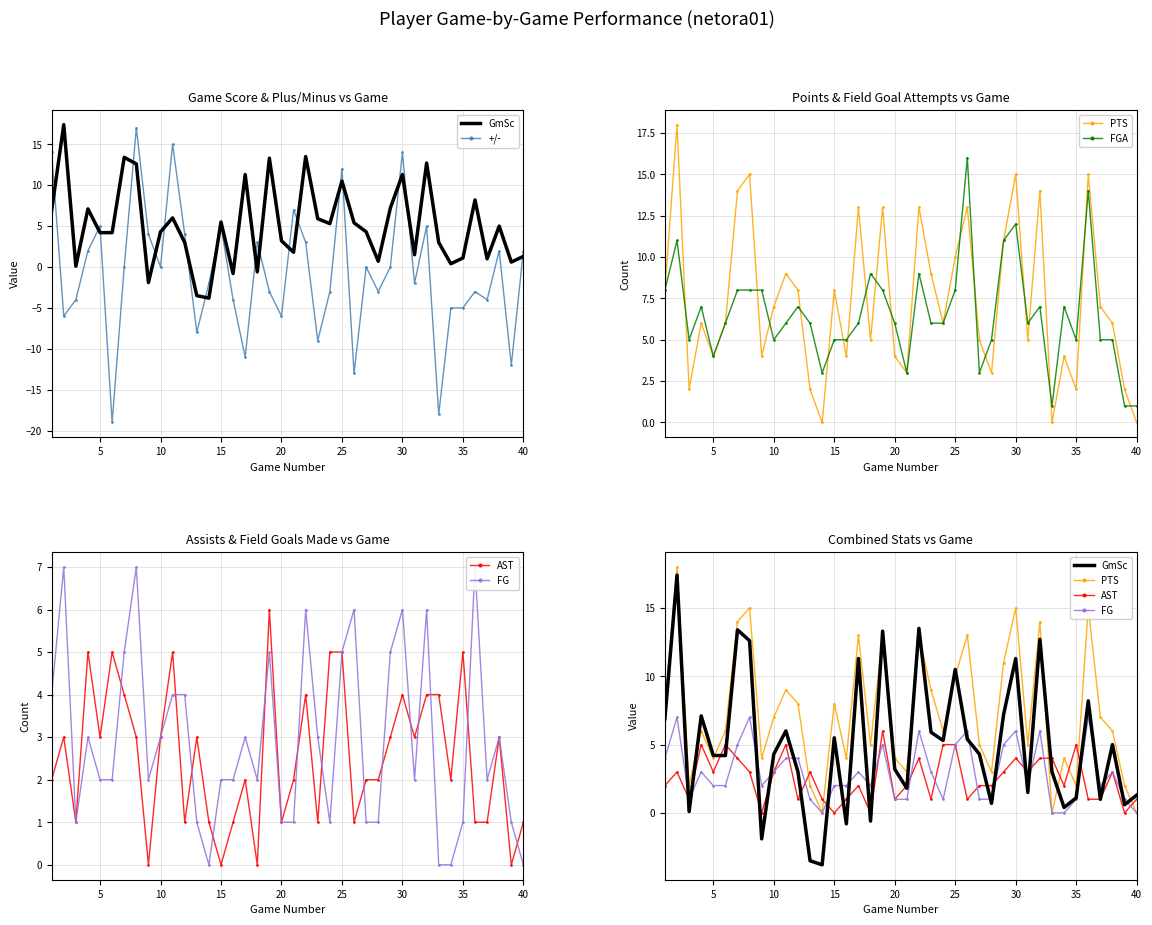

Reading right to left, extract all data points from this chart.

GmSc: 1.3	0.6	5.0	1.0	8.2	1.1	0.4	3.0	12.7	1.5	11.3	7.2	0.7	4.3	5.4	10.5	5.3	5.9	13.5	1.8	3.2	13.3	-0.6	11.3	-0.8	5.5	-3.8	-3.5	3.0	6.0	4.3	-1.9	12.6	13.4	4.2	4.2	7.1	0.1	17.4	6.9
+/-: 2.0	-12.0	2.0	-4.0	-3.0	-5.0	-5.0	-18.0	5.0	-2.0	14.0	0.0	-3.0	0.0	-13.0	12.0	-3.0	-9.0	3.0	7.0	-6.0	-3.0	3.0	-11.0	-4.0	5.0	-2.0	-8.0	4.0	15.0	0.0	4.0	17.0	0.0	-19.0	5.0	2.0	-4.0	-6.0	14.0
PTS: 0.0	2.0	6.0	7.0	15.0	2.0	4.0	0.0	14.0	5.0	15.0	11.0	3.0	5.0	13.0	10.0	6.0	9.0	13.0	3.0	4.0	13.0	5.0	13.0	4.0	8.0	0.0	2.0	8.0	9.0	7.0	4.0	15.0	14.0	6.0	4.0	6.0	2.0	18.0	8.0
FGA: 1.0	1.0	5.0	5.0	14.0	5.0	7.0	1.0	7.0	6.0	12.0	11.0	5.0	3.0	16.0	8.0	6.0	6.0	9.0	3.0	6.0	8.0	9.0	6.0	5.0	5.0	3.0	6.0	7.0	6.0	5.0	8.0	8.0	8.0	6.0	4.0	7.0	5.0	11.0	8.0
AST: 1.0	0.0	3.0	1.0	1.0	5.0	2.0	4.0	4.0	3.0	4.0	3.0	2.0	2.0	1.0	5.0	5.0	1.0	4.0	2.0	1.0	6.0	0.0	2.0	1.0	0.0	1.0	3.0	1.0	5.0	3.0	0.0	3.0	4.0	5.0	3.0	5.0	1.0	3.0	2.0
FG: 0.0	1.0	3.0	2.0	7.0	1.0	0.0	0.0	6.0	2.0	6.0	5.0	1.0	1.0	6.0	5.0	1.0	3.0	6.0	1.0	1.0	5.0	2.0	3.0	2.0	2.0	0.0	1.0	4.0	4.0	3.0	2.0	7.0	5.0	2.0	2.0	3.0	1.0	7.0	4.0